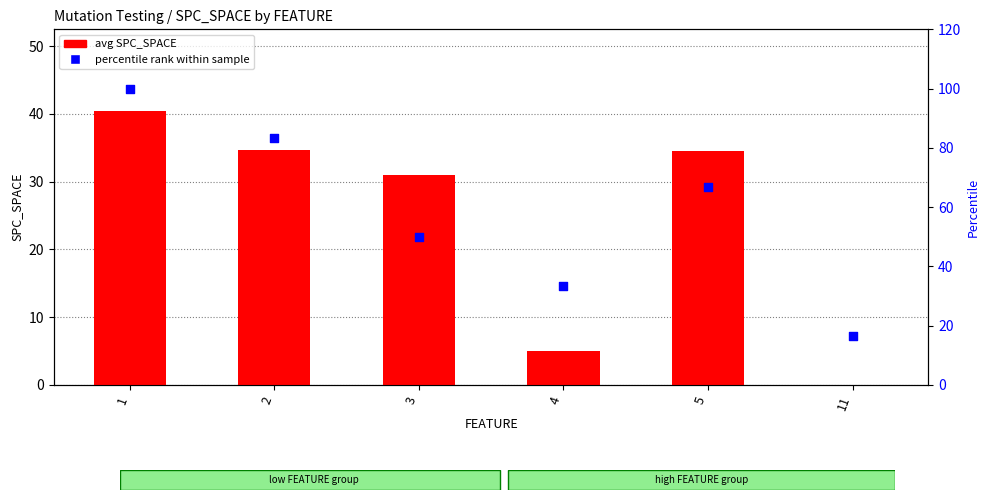

What are all the series names shown in the legend?

avg SPC_SPACE, percentile rank within sample